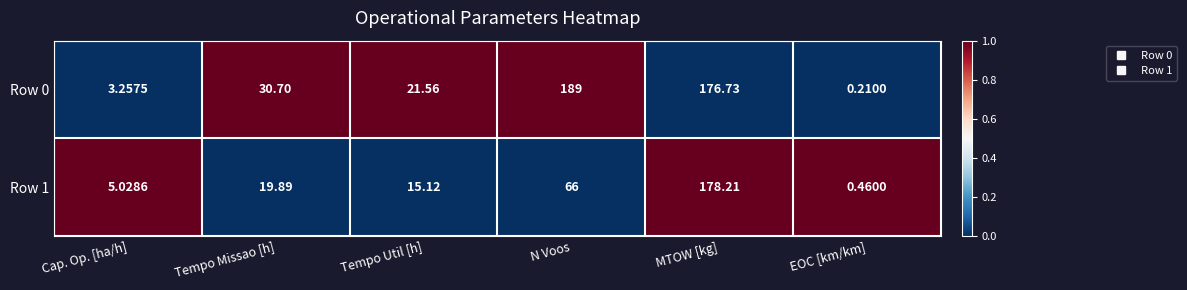

Where is Row 1 nearest to the value 89?

N Voos